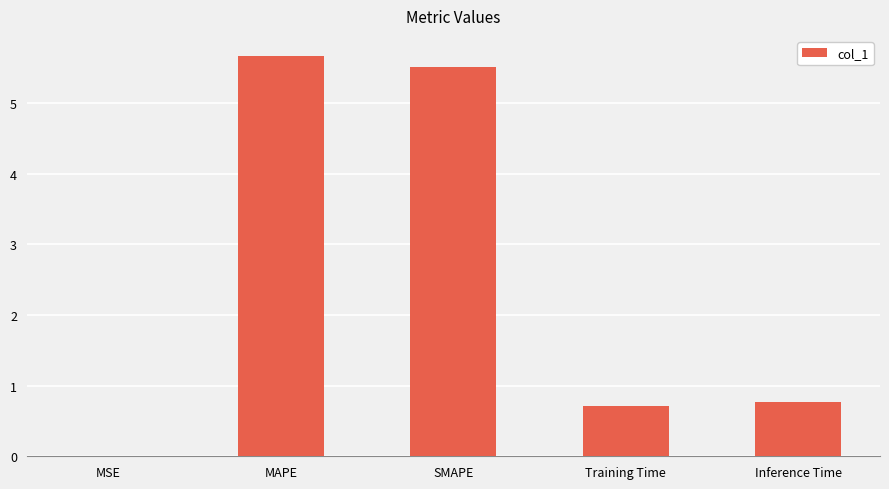

What is the greatest value displayed?

5.7